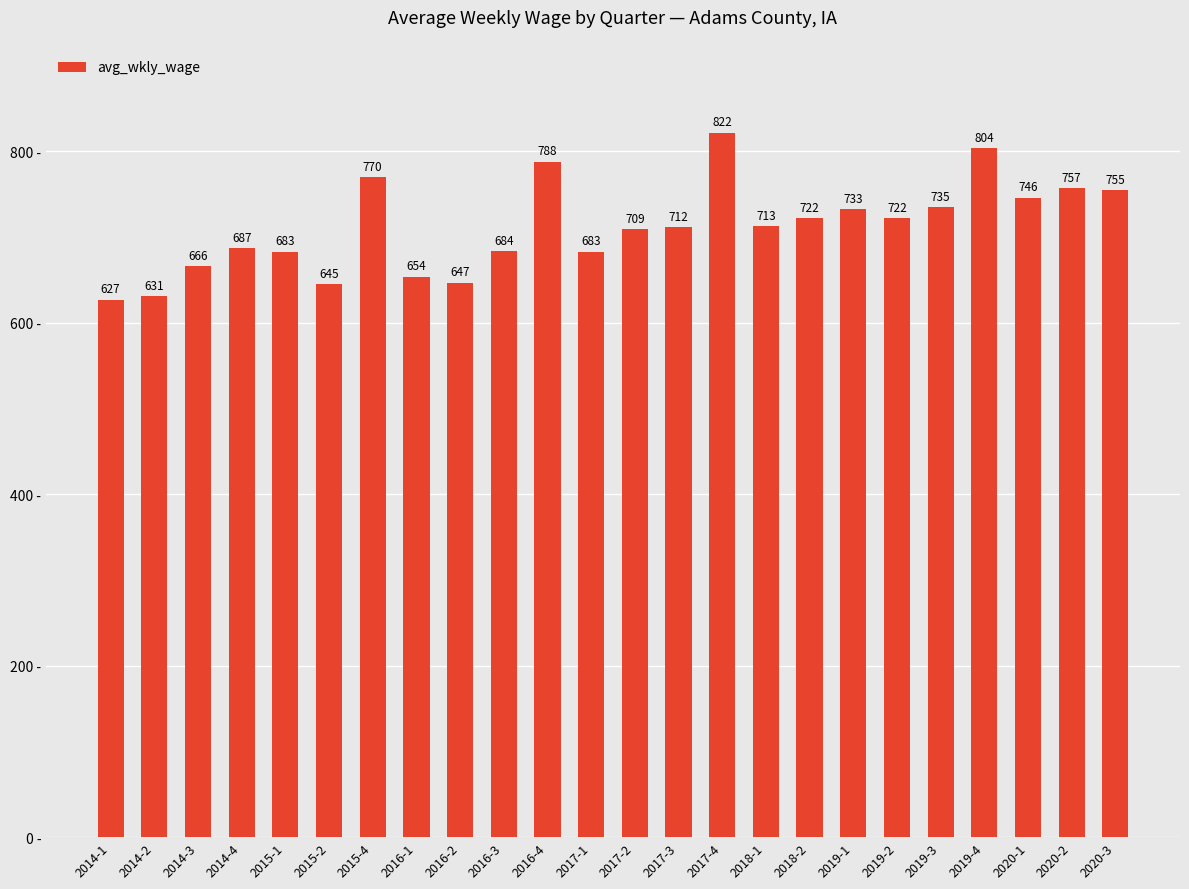

Reading left to right, what are all the values shown in this chart?

2014-1=627	2014-2=631	2014-3=666	2014-4=687	2015-1=683	2015-2=645	2015-4=770	2016-1=654	2016-2=647	2016-3=684	2016-4=788	2017-1=683	2017-2=709	2017-3=712	2017-4=822	2018-1=713	2018-2=722	2019-1=733	2019-2=722	2019-3=735	2019-4=804	2020-1=746	2020-2=757	2020-3=755